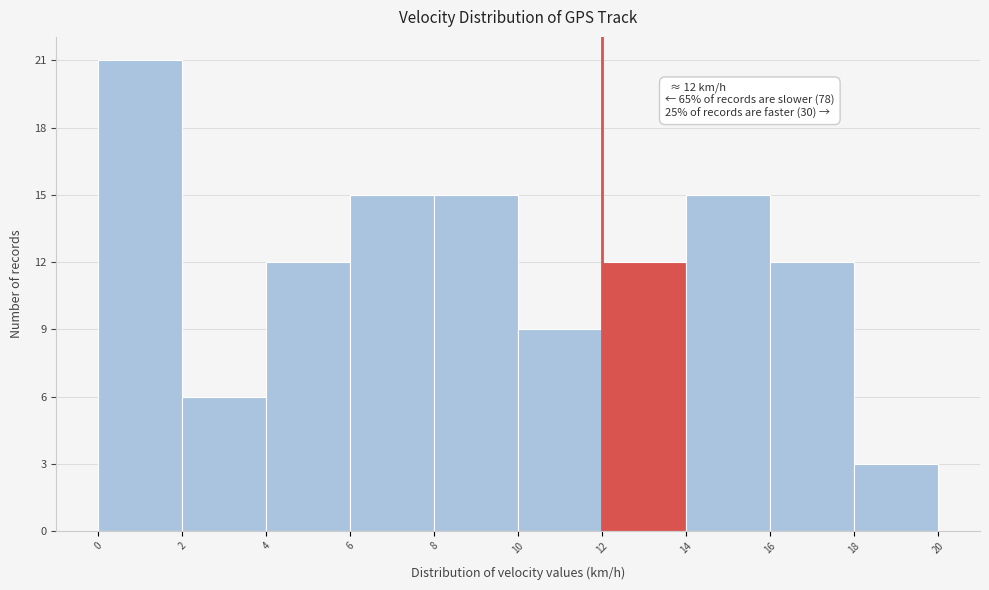

Which range on the x-axis has the tallest bar?

0 to 2